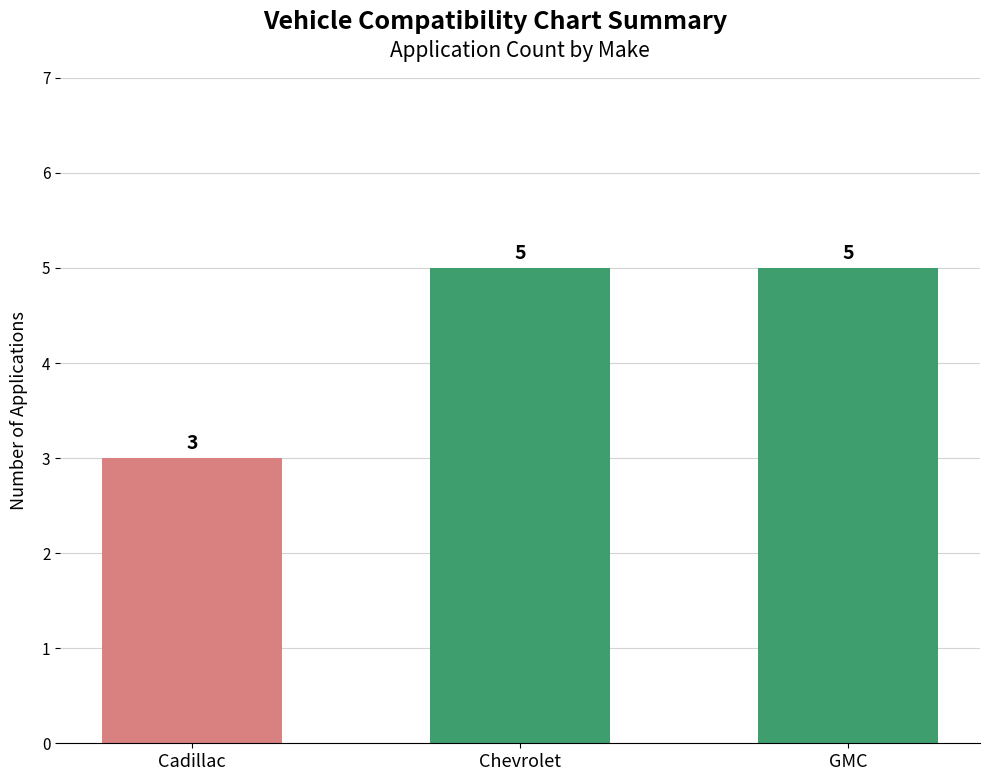

What is the greatest value displayed?

5